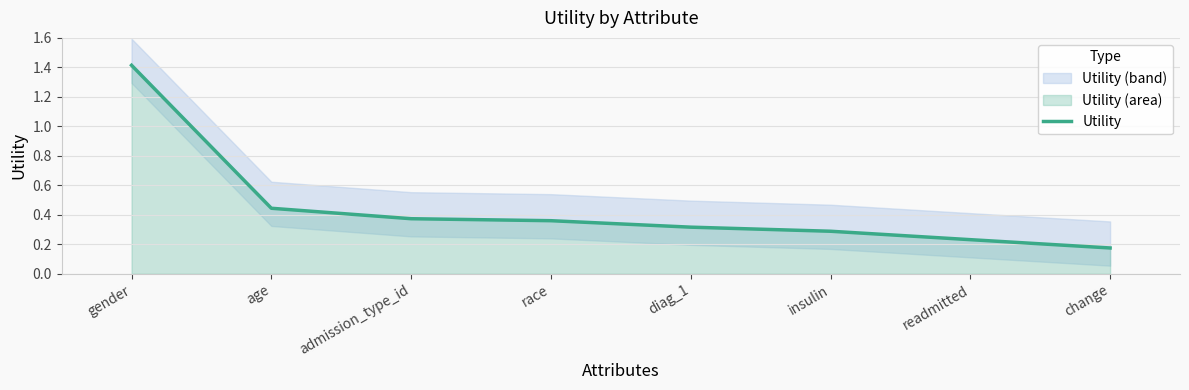

What is the label of the 4th point from the right?

diag_1